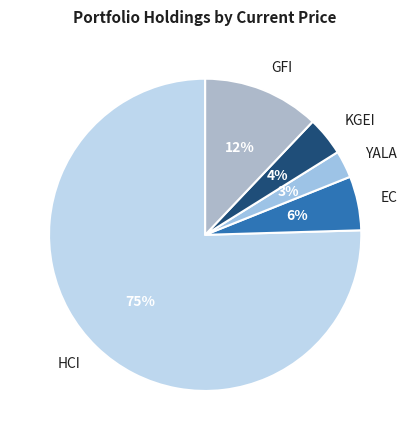

How many segments does this pie chart have?

5